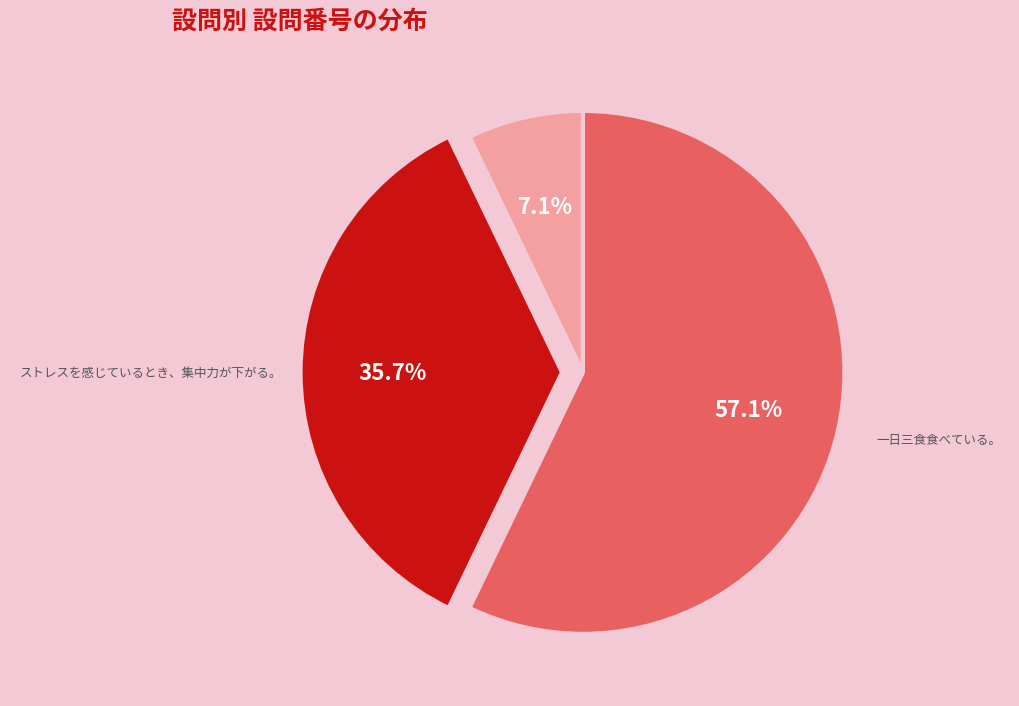

What is the smallest slice in the pie chart?

先輩または後輩と話すことにストレスを感じる。